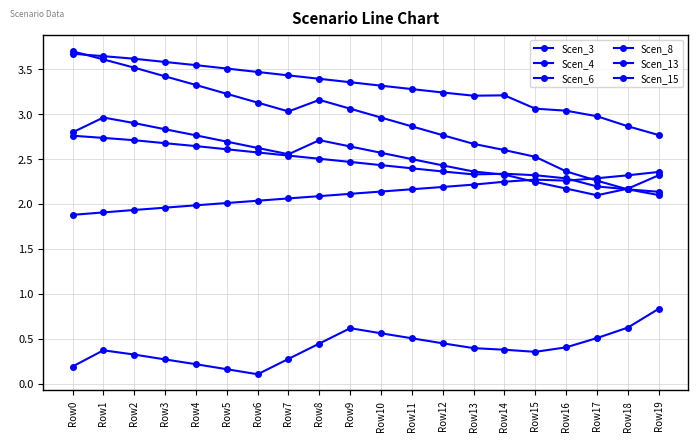

At which category does the chart reach its peak across all series?

Row0